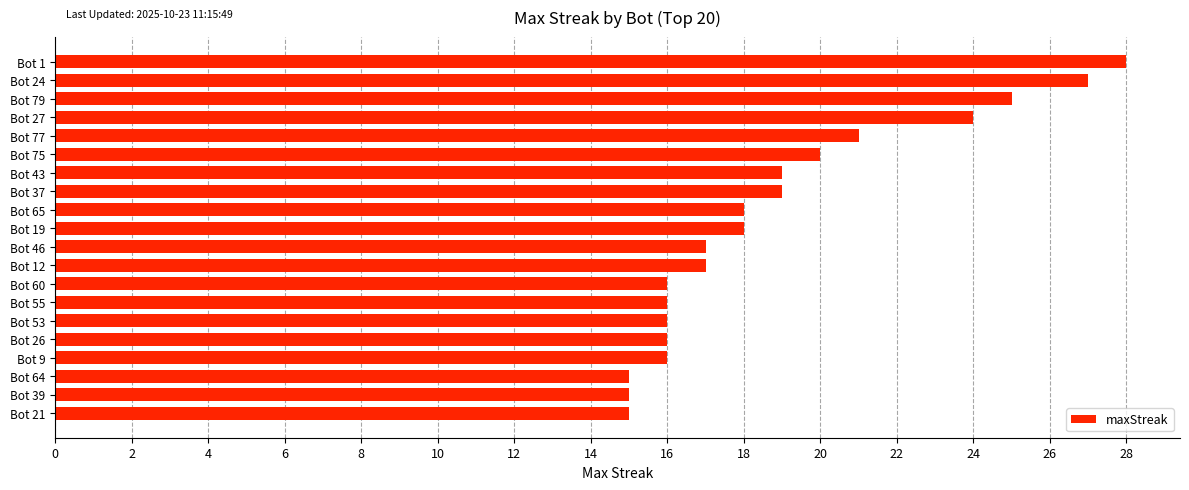

What is the difference between the maximum and minimum values?

13